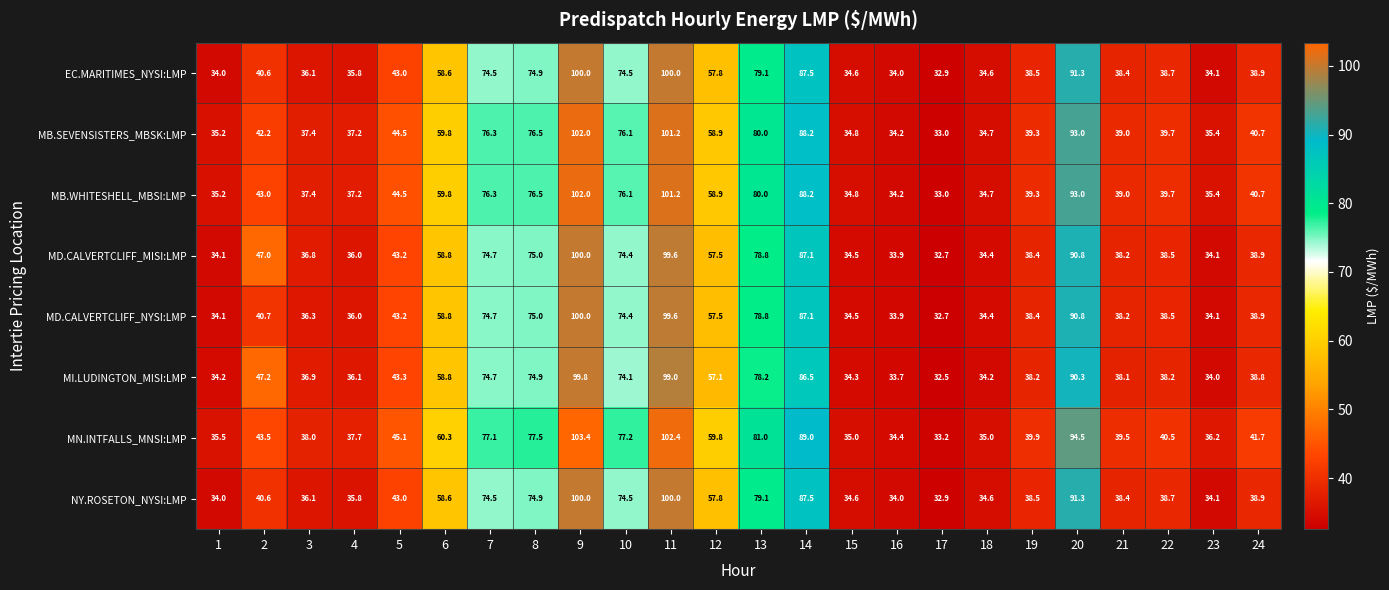

Which category has the lowest value in the NY.ROSETON_NYSI:LMP series?

17